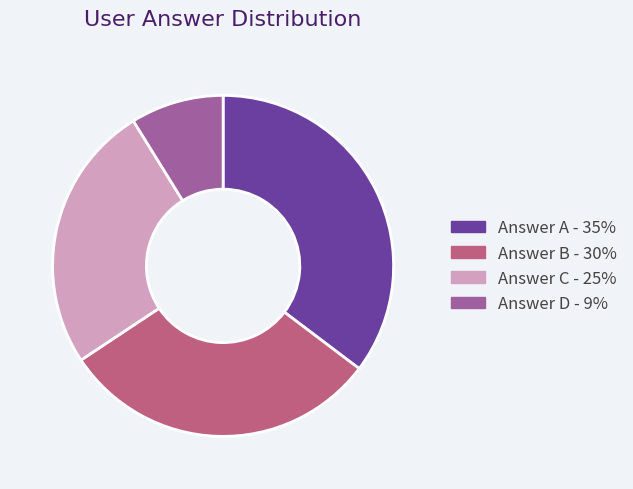

Is the sum of Answer B - 30% and Answer A - 35% greater than half?

Yes